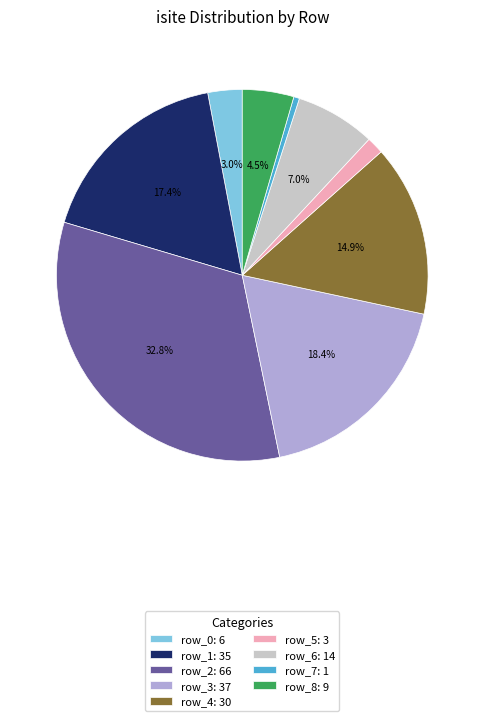

To the nearest percent, what is the difference between the row_8 and row_0 slice percentages?

1%